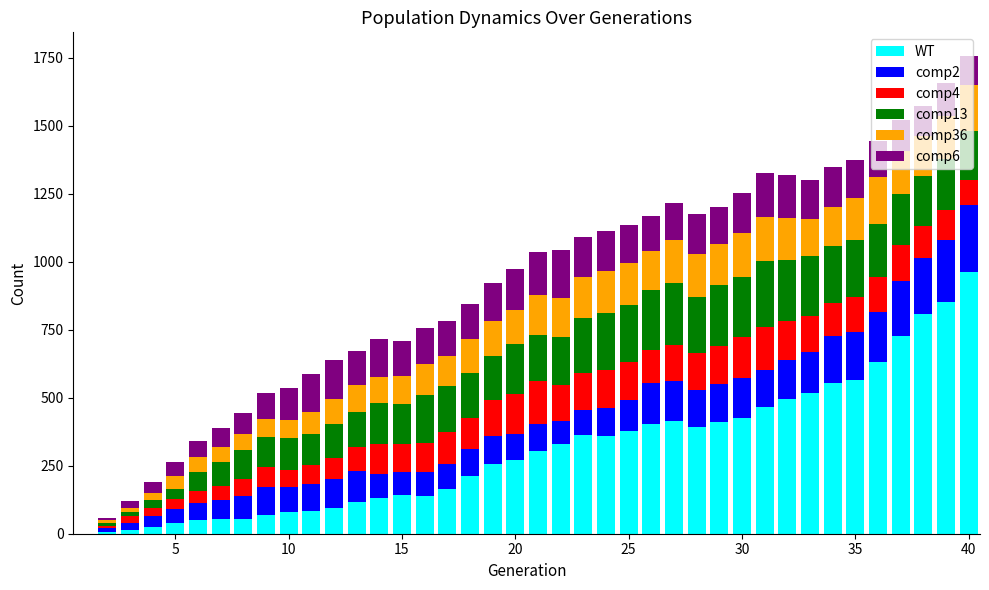

What is the maximum value for WT?

963